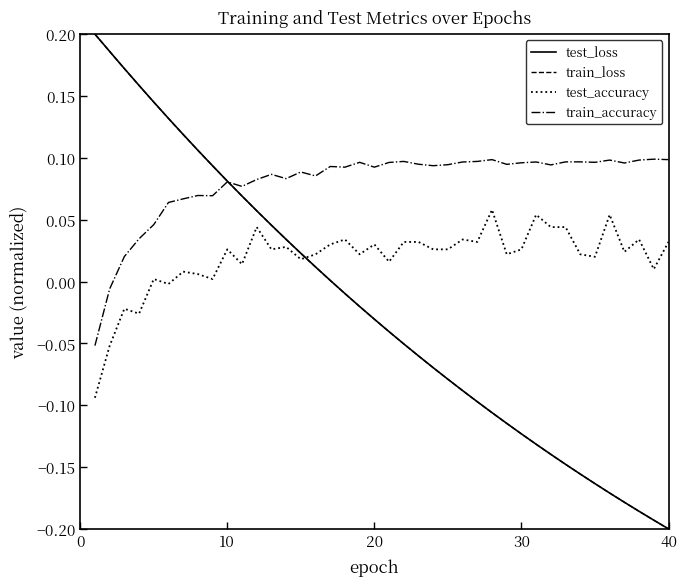

What are all the series names shown in the legend?

test_loss, train_loss, test_accuracy, train_accuracy